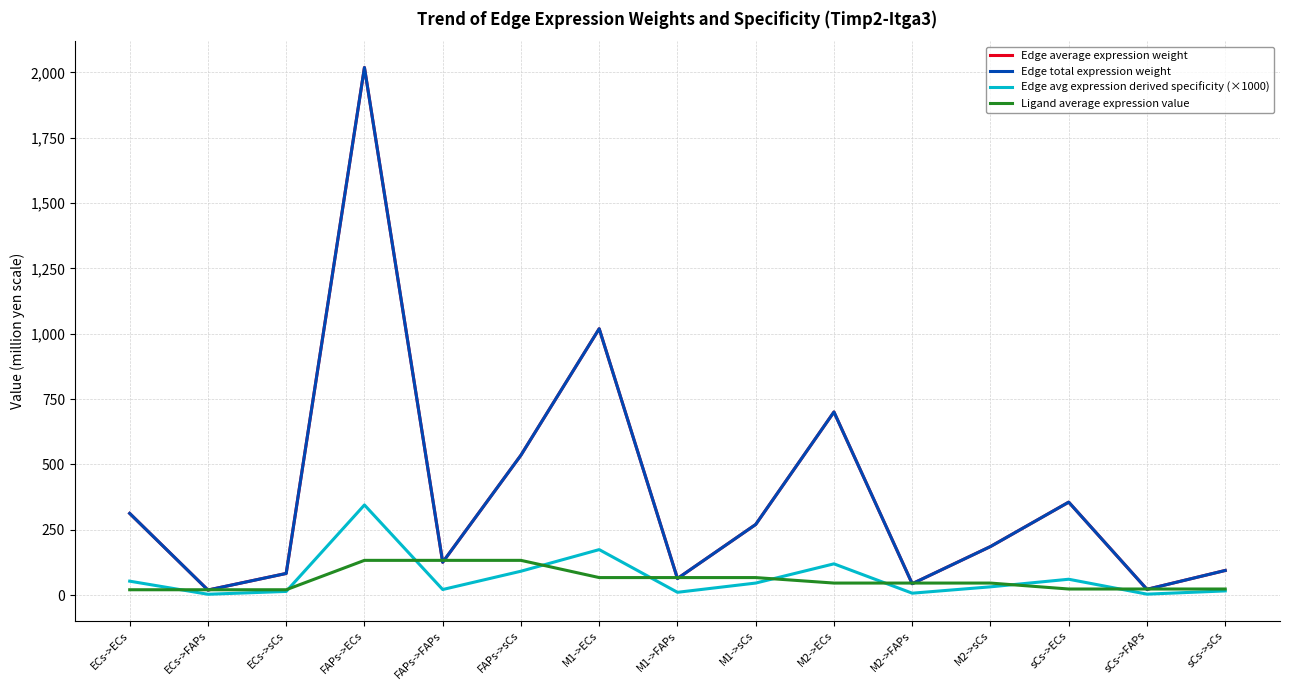

At which label does Edge average expression weight reach its peak?

FAPs->ECs